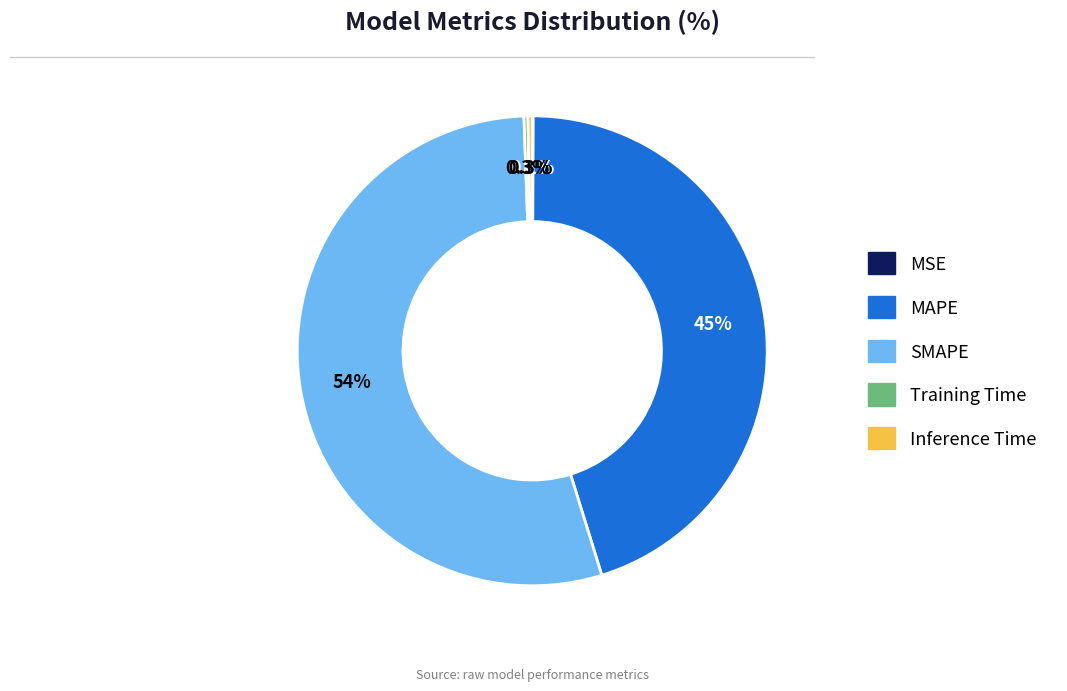

Does any single category account for the majority?

Yes